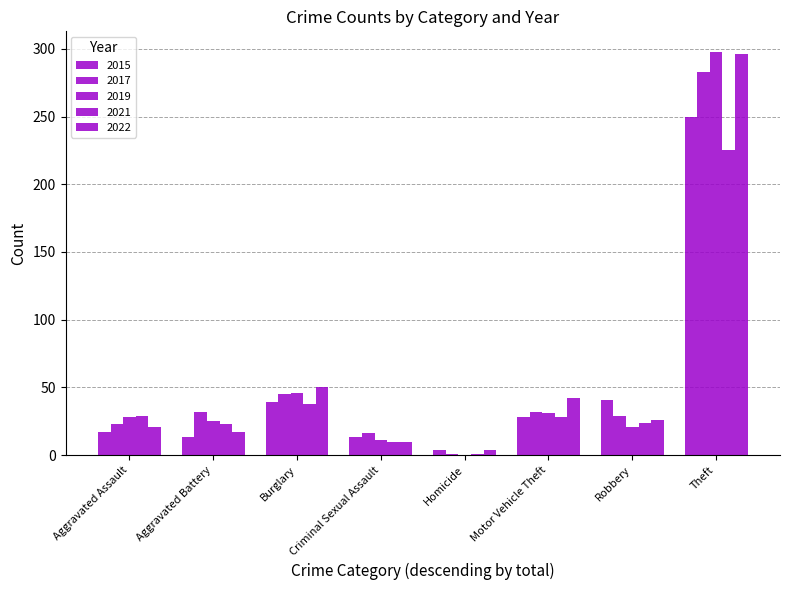

True or false: 2017 has a value of 55 at Aggravated Battery.

False